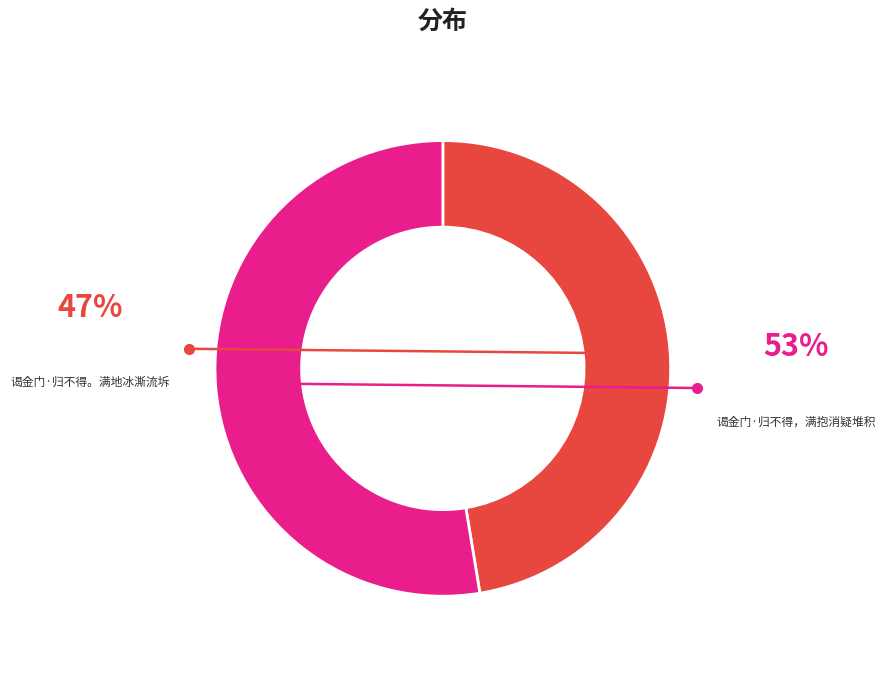

Is there a majority slice in this chart?

Yes